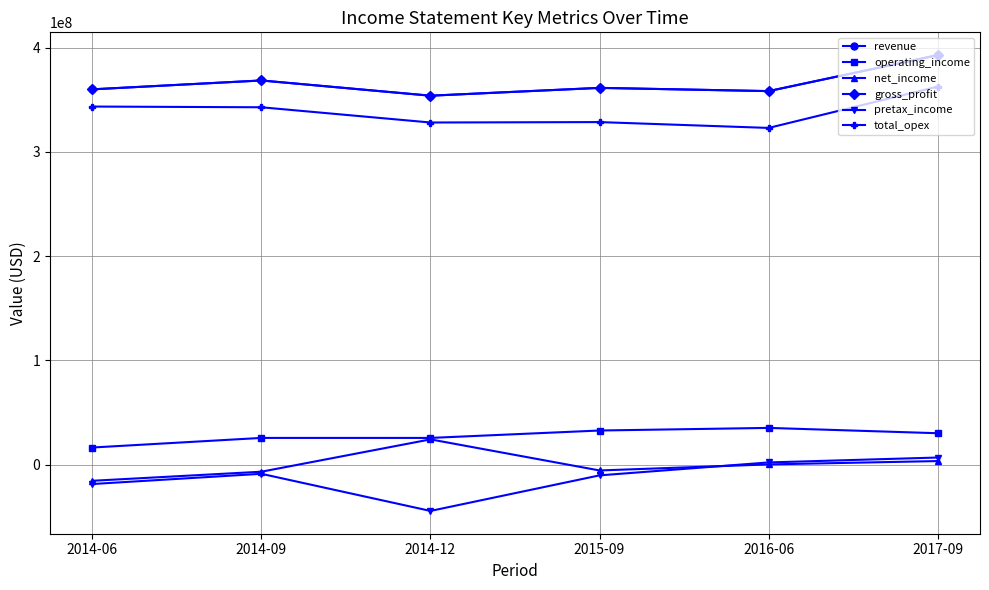

Does the chart have visible grid lines?

Yes